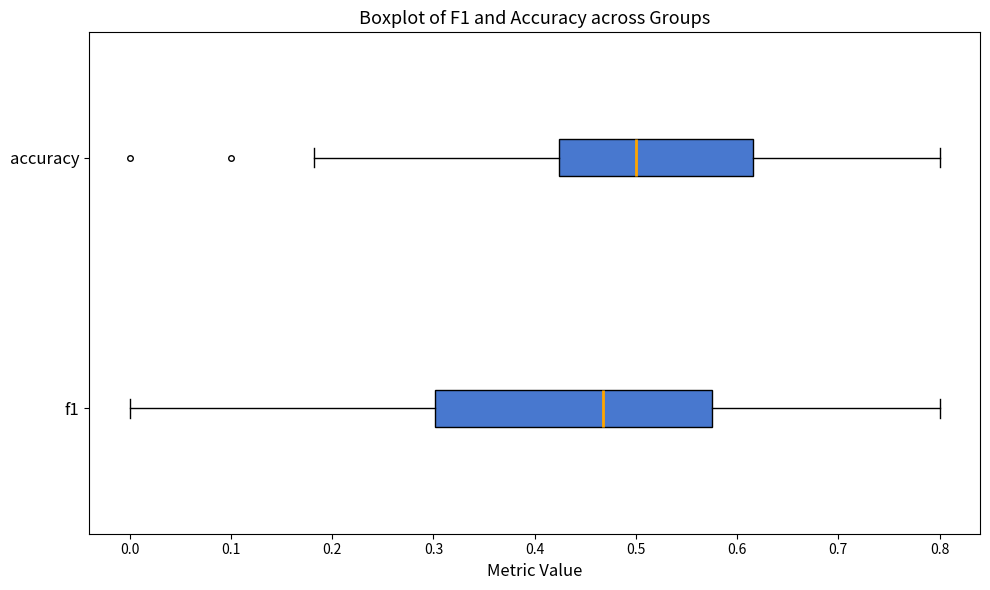

Reading bottom to top, transcribe this box plot: for each box, give where its median line is, the range the box spans, and where its two whiskers end, as read against the x-axis. The values are not printed on the chart, so give them approximately, as read against the axis.

f1: median 0.47, box 0.30 to 0.58, whiskers 0.00 to 0.80
accuracy: median 0.50, box 0.42 to 0.62, whiskers 0.18 to 0.80